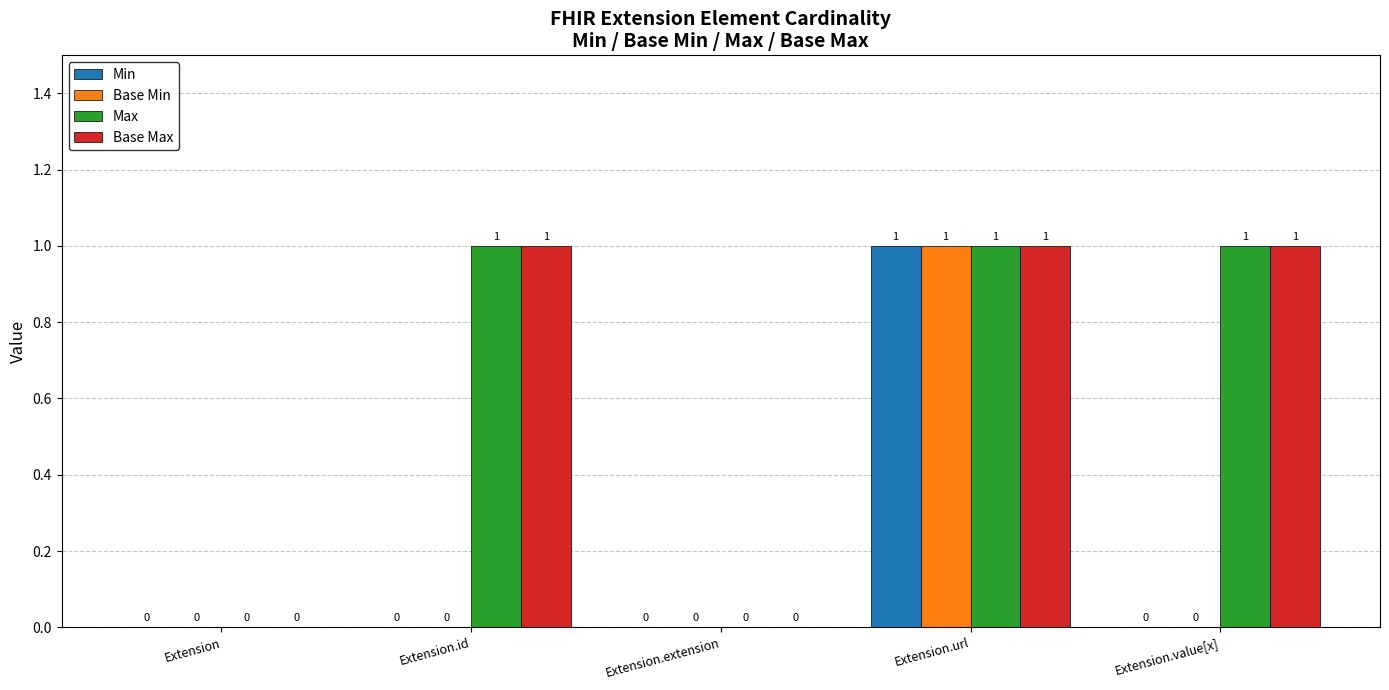

Is the value of Min at Extension.value[x] greater than the value of Max at Extension.value[x]?

No